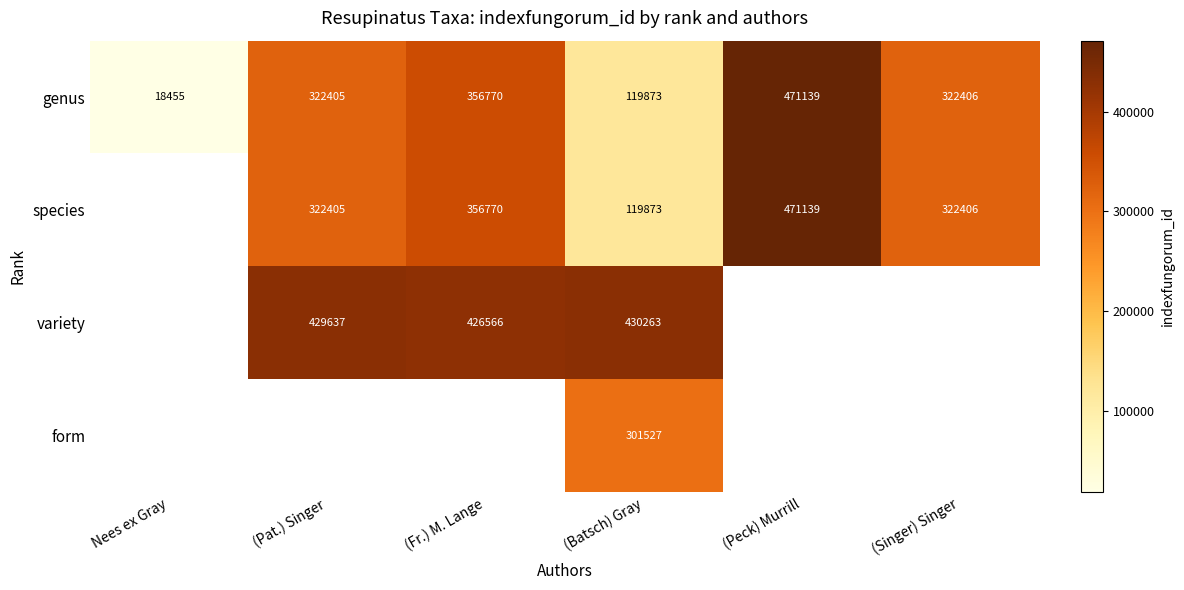

True or false: variety has a value of 121992 at (Fr.) M. Lange.

False